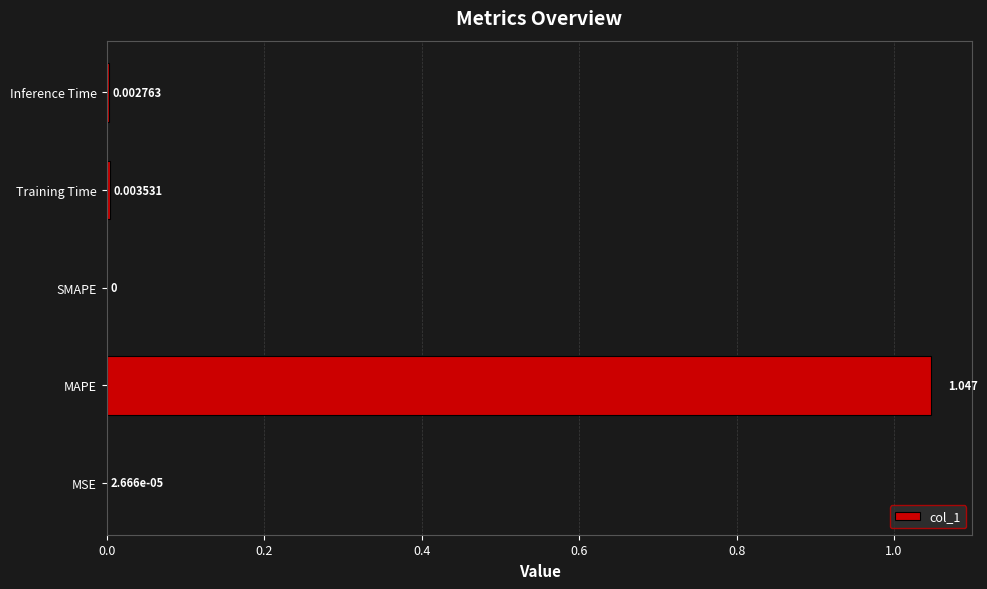

Which label corresponds to the largest value in the chart?

MAPE